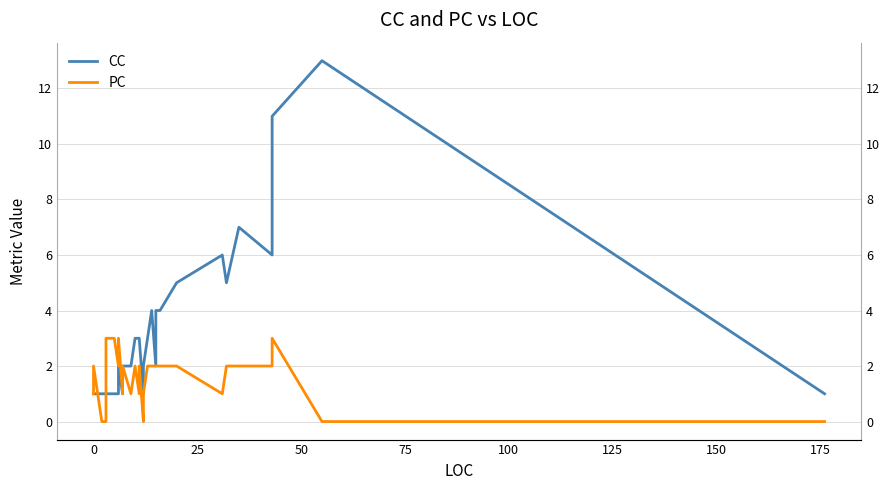

How many interior local peaks does the CC series have?

4